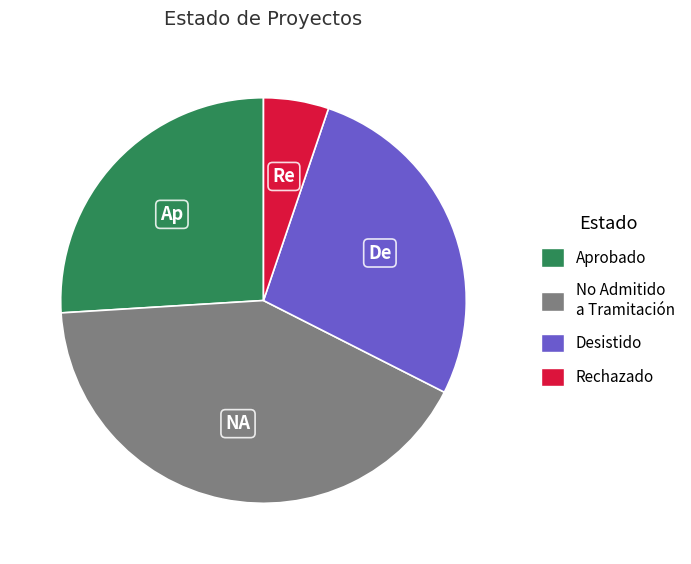

Count the number of slices in the pie.

4